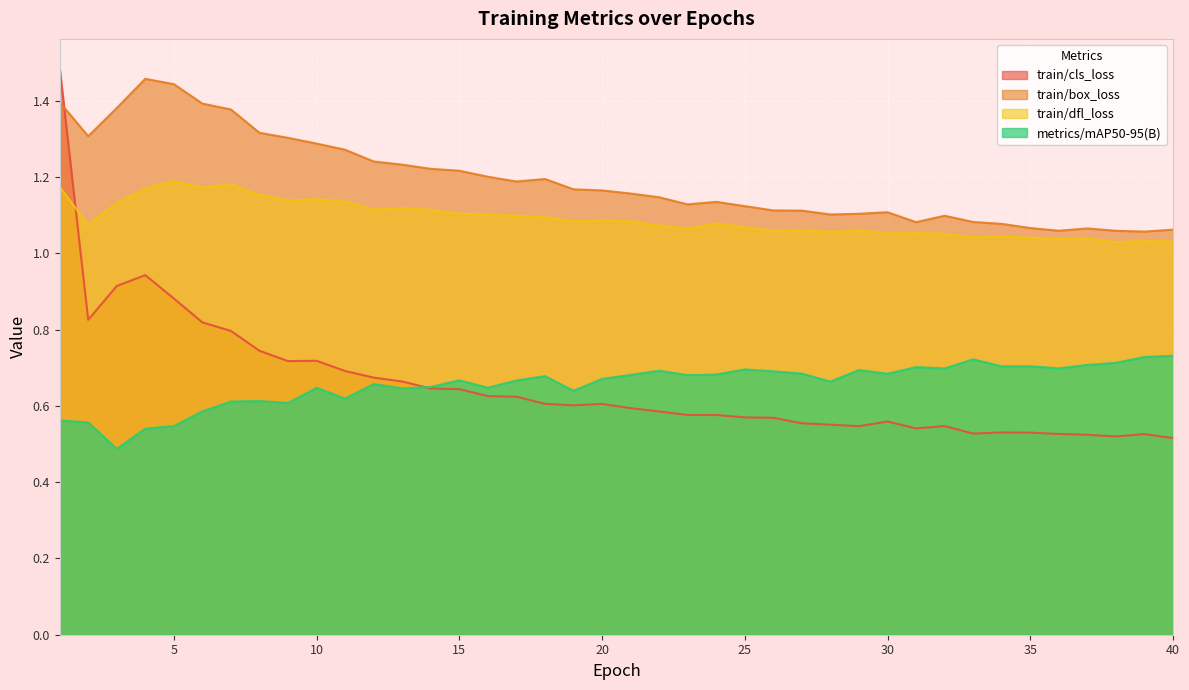

The train/box_loss series shows 0.5 at 12. True or false?

False